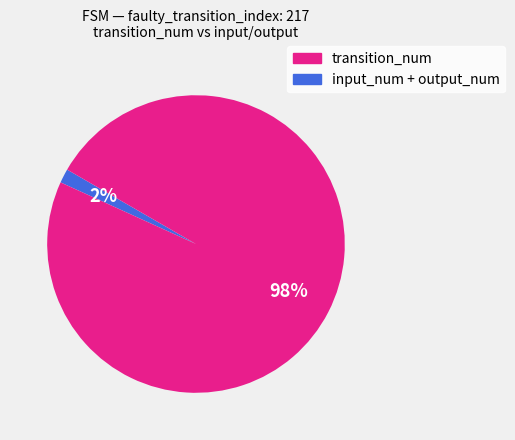

How many slices are in this pie chart?

2